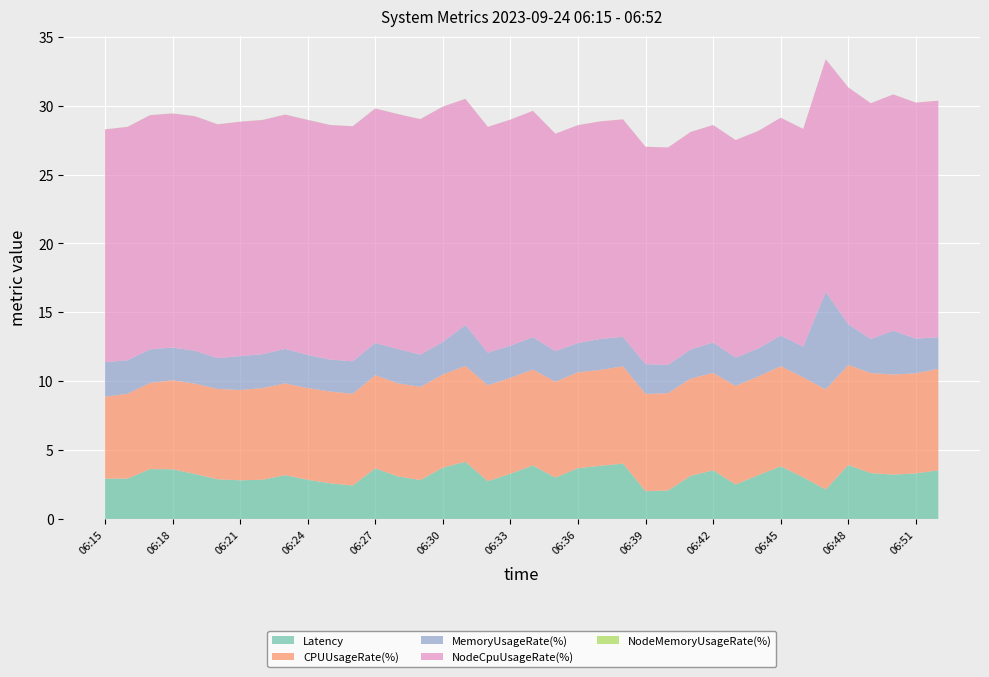

Reading right to left, transcribe all the data shown in this chart.

Latency: 3.5	3.3	3.2	3.3	3.9	2.1	3.0	3.8	3.2	2.5	3.5	3.1	2.1	2.0	4.0	3.9	3.7	3.0	3.9	3.3	2.7	4.1	3.7	2.8	3.1	3.7	2.4	2.6	2.8	3.2	2.8	2.8	2.9	3.3	3.6	3.6	2.9	2.9
CPUUsageRate(%): 7.4	7.3	7.3	7.3	7.3	7.3	7.3	7.3	7.2	7.2	7.1	7.1	7.1	7.1	7.1	7.0	7.0	7.0	7.0	7.0	7.0	7.0	6.8	6.8	6.8	6.8	6.7	6.7	6.7	6.7	6.7	6.6	6.6	6.6	6.5	6.3	6.2	6.0
MemoryUsageRate(%): 2.3	2.5	3.2	2.5	3.0	7.1	2.2	2.2	2.0	2.1	2.2	2.1	2.1	2.2	2.1	2.2	2.1	2.2	2.3	2.3	2.4	3.0	2.4	2.3	2.5	2.3	2.4	2.3	2.4	2.5	2.5	2.5	2.2	2.4	2.4	2.4	2.4	2.5
NodeCpuUsageRate(%): 17.2	17.1	17.2	17.1	17.2	16.9	15.8	15.8	15.8	15.8	15.8	15.8	15.8	15.8	15.8	15.8	15.8	15.8	16.4	16.4	16.4	16.4	17.1	17.1	17.0	17.0	17.1	17.0	17.1	17.0	17.0	17.0	17.0	17.0	17.0	17.0	16.9	16.9
NodeMemoryUsageRate(%): 0.0	0.0	0.0	0.0	0.0	0.0	0.0	0.0	0.0	0.0	0.0	0.0	0.0	0.0	0.0	0.0	0.0	0.0	0.0	0.0	0.0	0.0	0.0	0.0	0.0	0.0	0.0	0.0	0.0	0.0	0.0	0.0	0.0	0.0	0.0	0.0	0.0	0.0